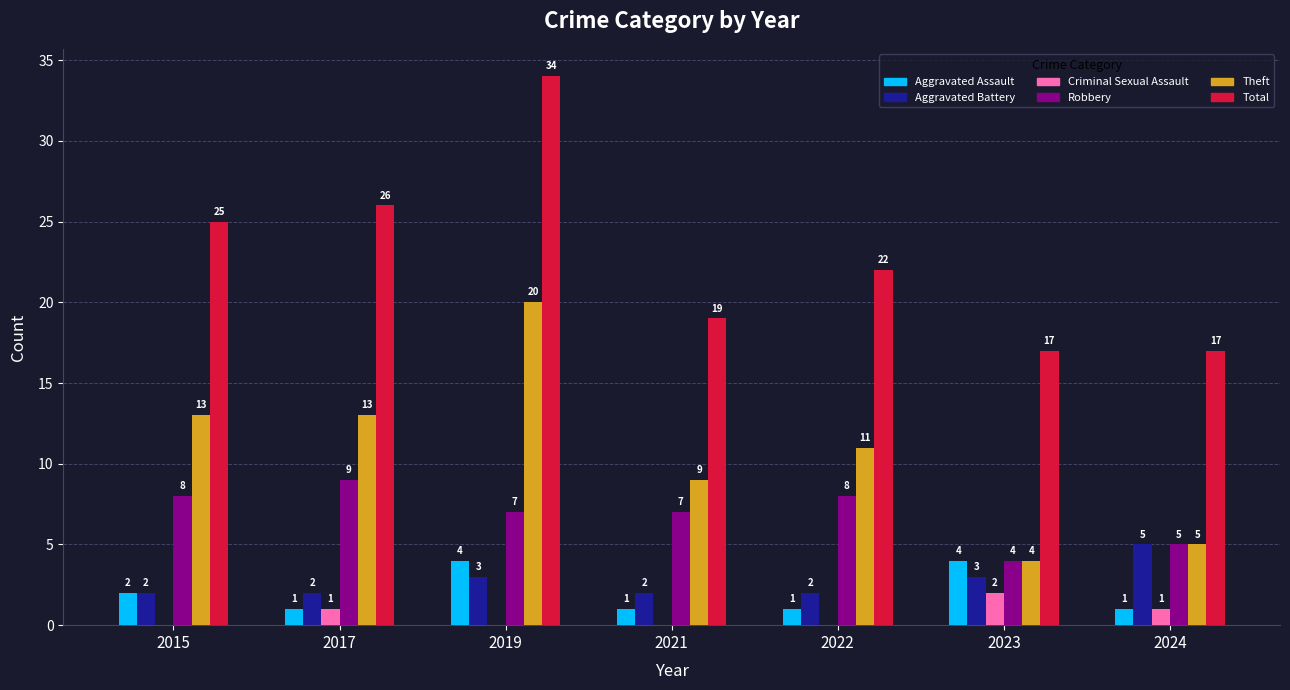

How many distinct data groups are displayed?

6